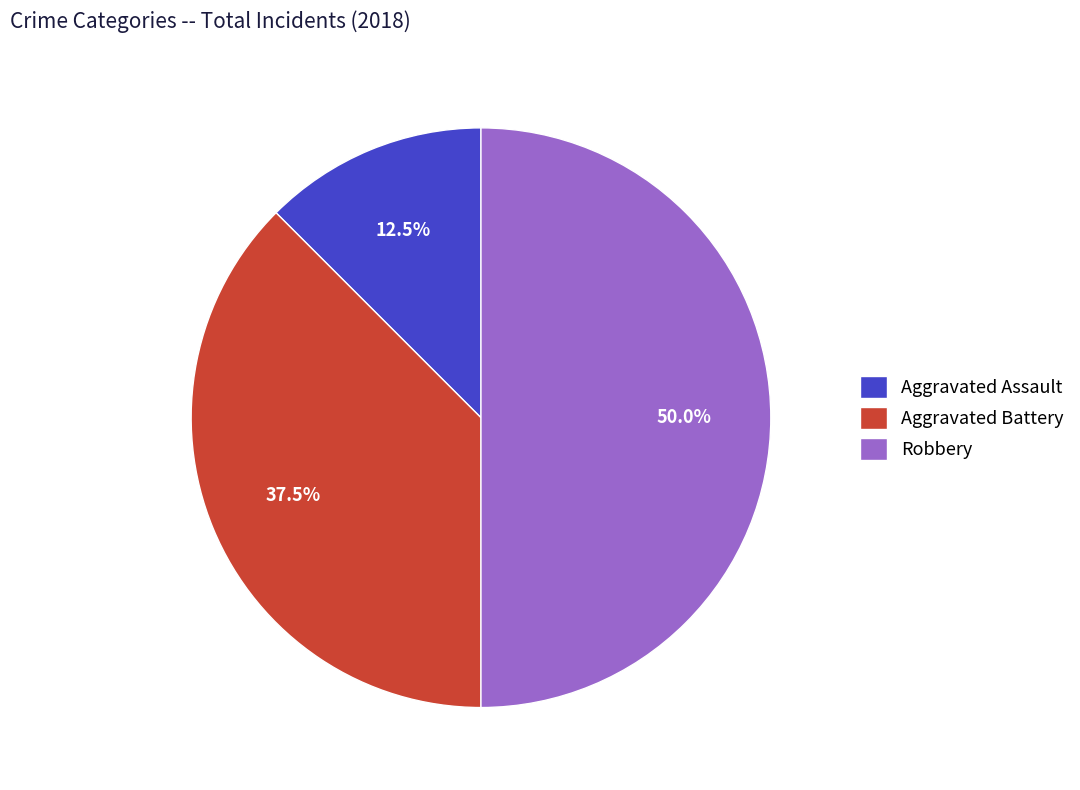

Between Aggravated Assault and Aggravated Battery, which is larger?

Aggravated Battery